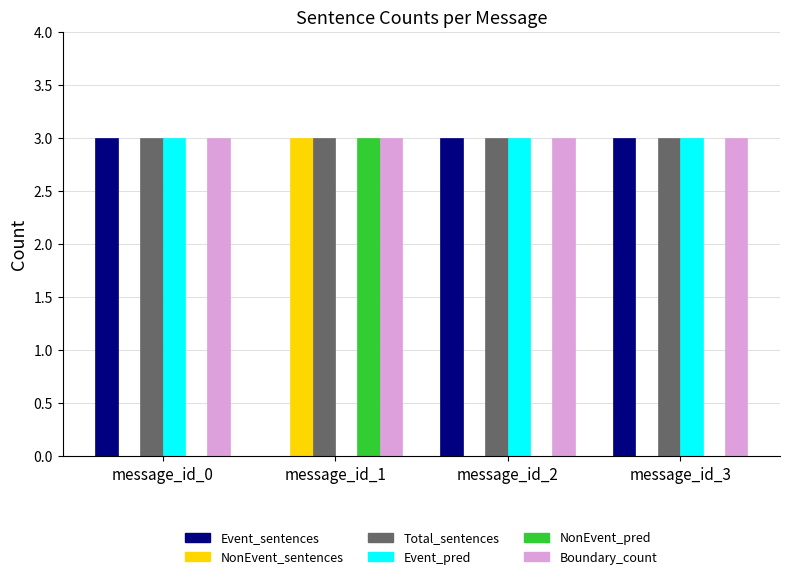

How many groups of bars are there?

4